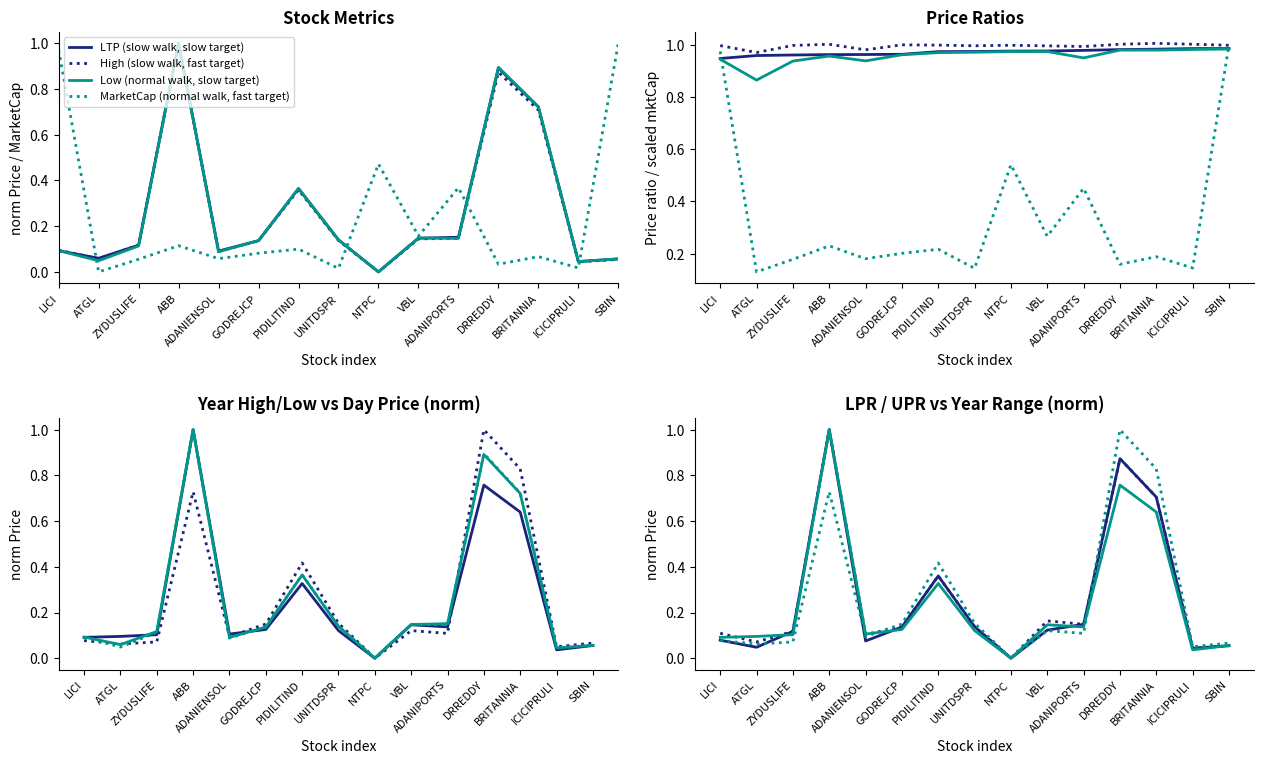

What is the label of the 12th point from the left?

DRREDDY